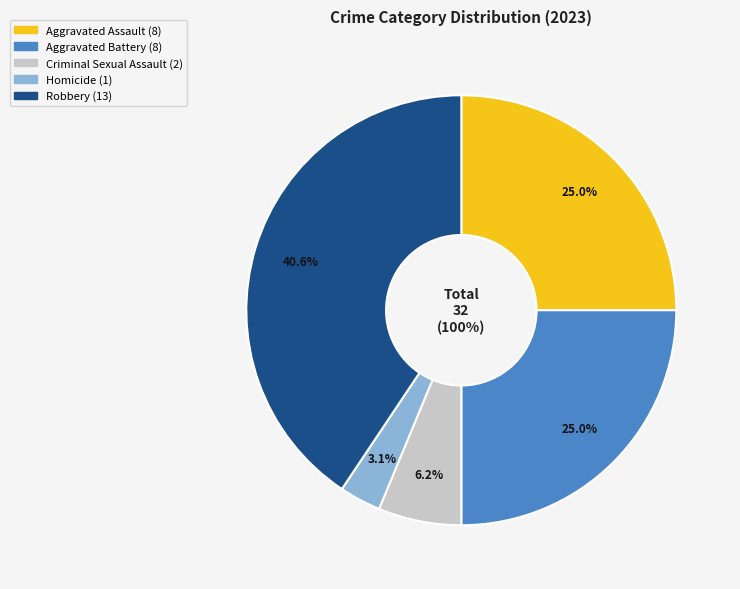

To the nearest percent, what percentage of the pie is Aggravated Battery?

25%